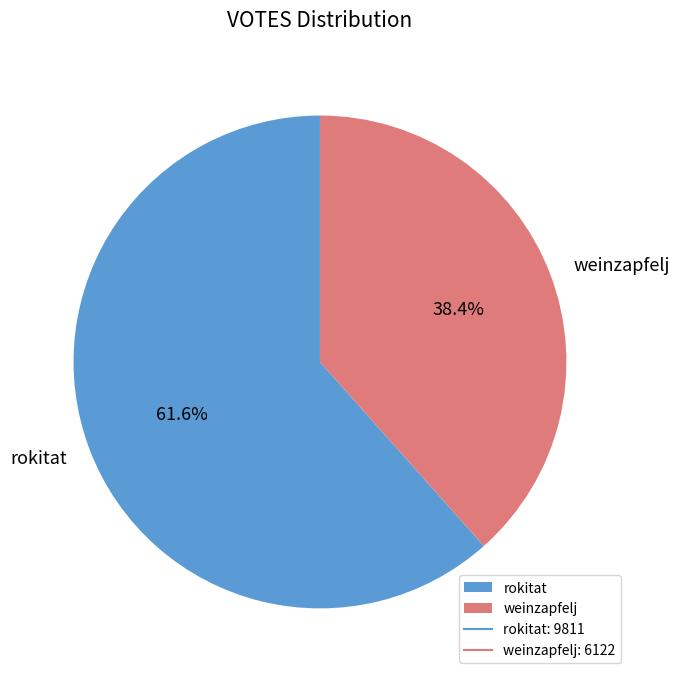

Is it true that weinzapfelj is 38% of the pie?

True